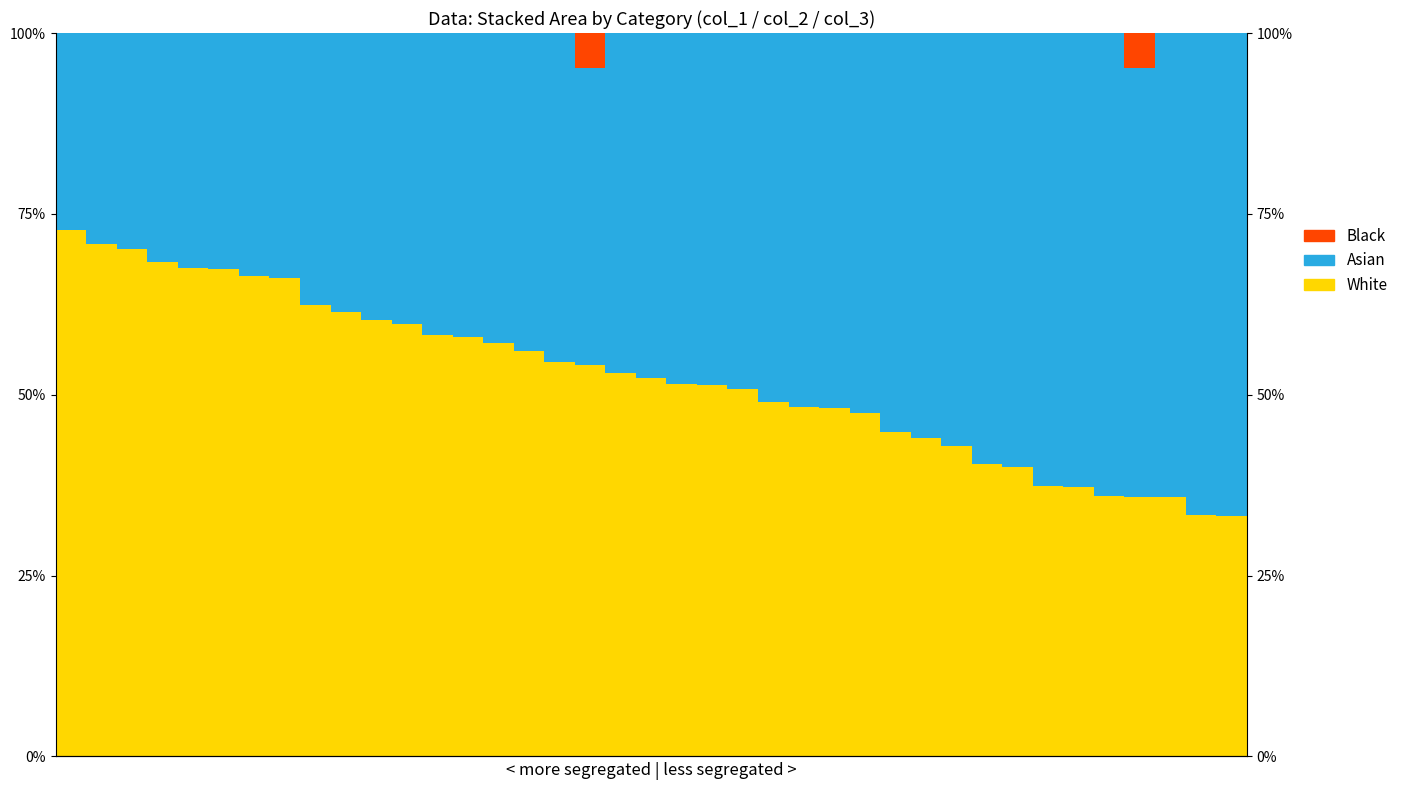

What are all the series names shown in the legend?

White, Asian, Black